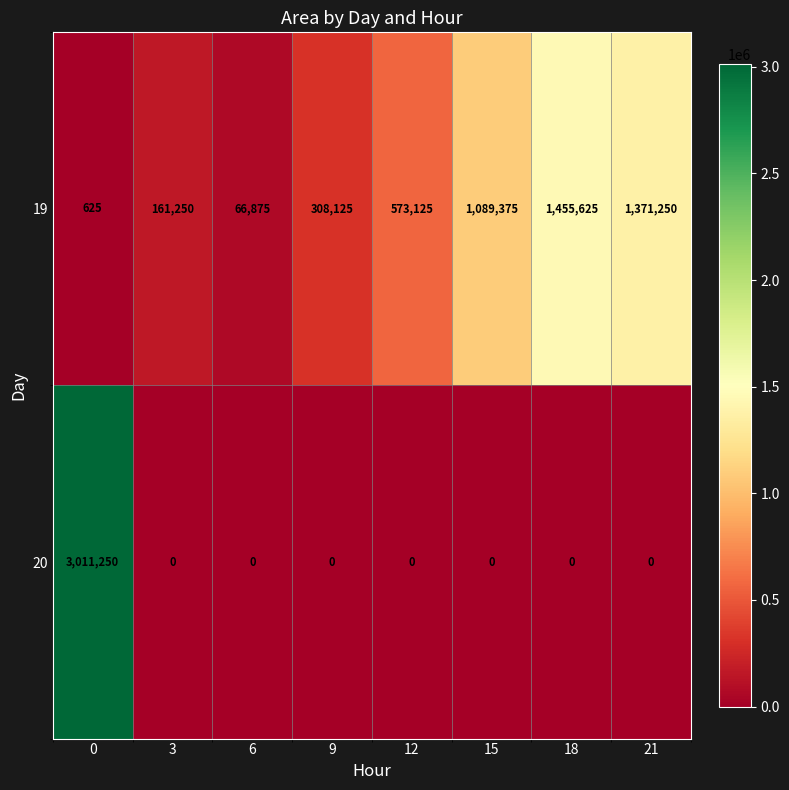

Reading right to left, what are all the values shown in this chart?

19: 21=1371250	18=1455625	15=1089375	12=573125	9=308125	6=66875	3=161250	0=625
20: 21=0	18=0	15=0	12=0	9=0	6=0	3=0	0=3011250